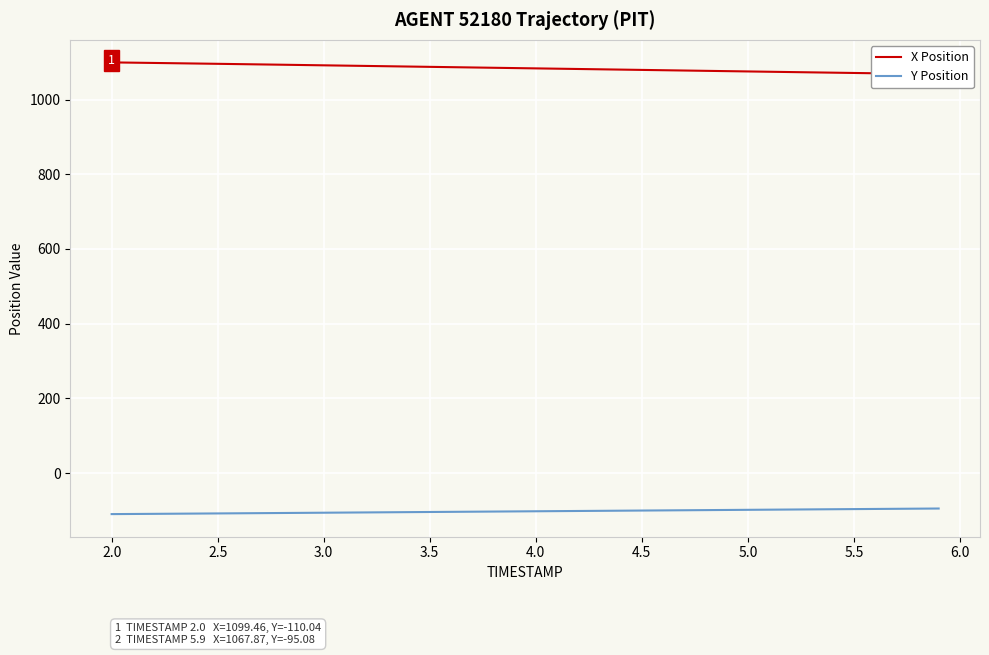

The value of Y Position at 5.5 is -27.9. True or false?

False